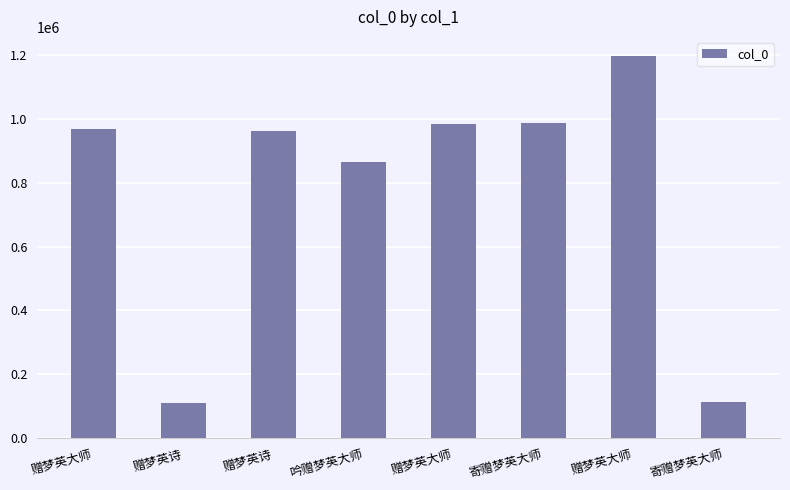

Where is the data nearest to the value 653489?

吟赠梦英大师